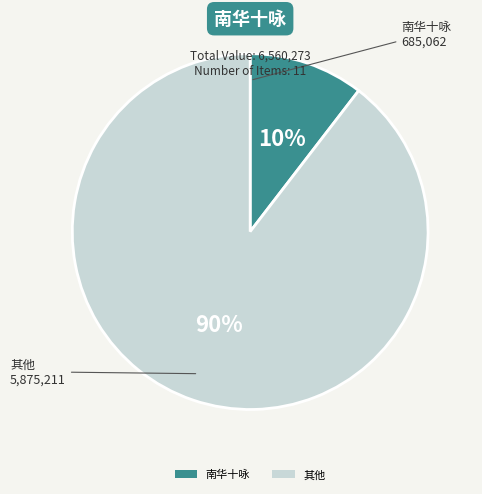

To the nearest percent, what is the average slice percentage?

50%